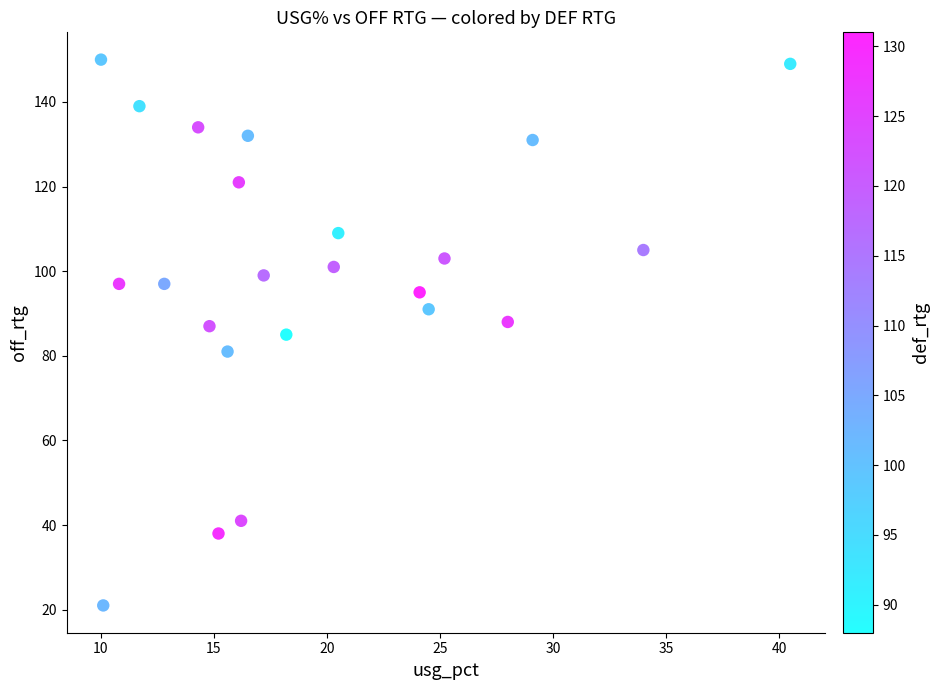

What is the range of Y values (max minus min)?

129